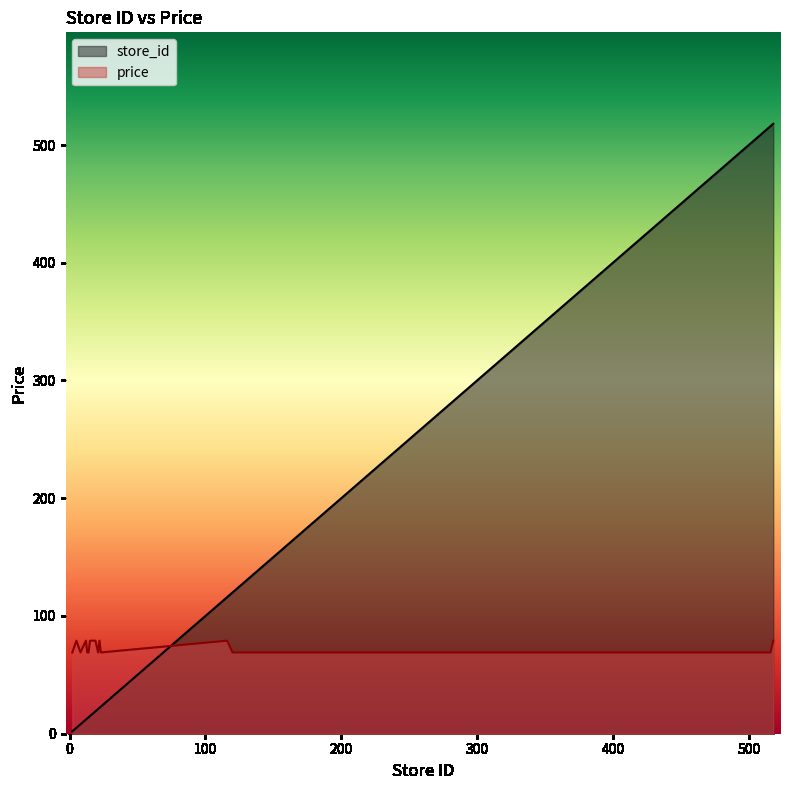

At which label does store_id reach its minimum?

2